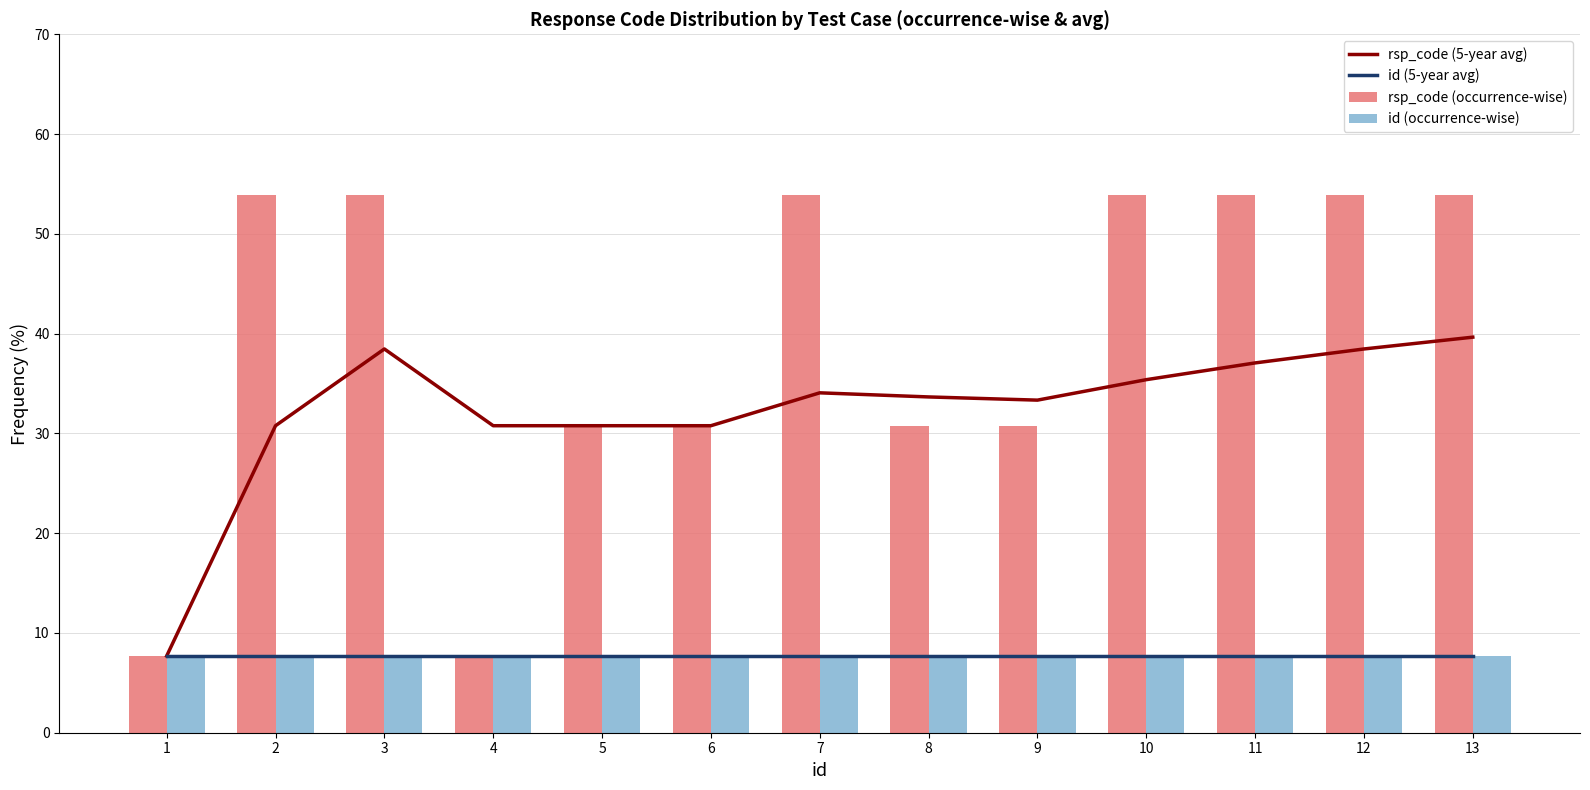

Reading right to left, what are all the values shown in this chart?

rsp_code (5-year avg): 39.6	38.5	37.1	35.4	33.3	33.7	34.1	30.8	30.8	30.8	38.5	30.8	7.7
id (5-year avg): 7.7	7.7	7.7	7.7	7.7	7.7	7.7	7.7	7.7	7.7	7.7	7.7	7.7
rsp_code (occurrence-wise): 53.8	53.8	53.8	53.8	30.8	30.8	53.8	30.8	30.8	7.7	53.8	53.8	7.7
id (occurrence-wise): 7.7	7.7	7.7	7.7	7.7	7.7	7.7	7.7	7.7	7.7	7.7	7.7	7.7